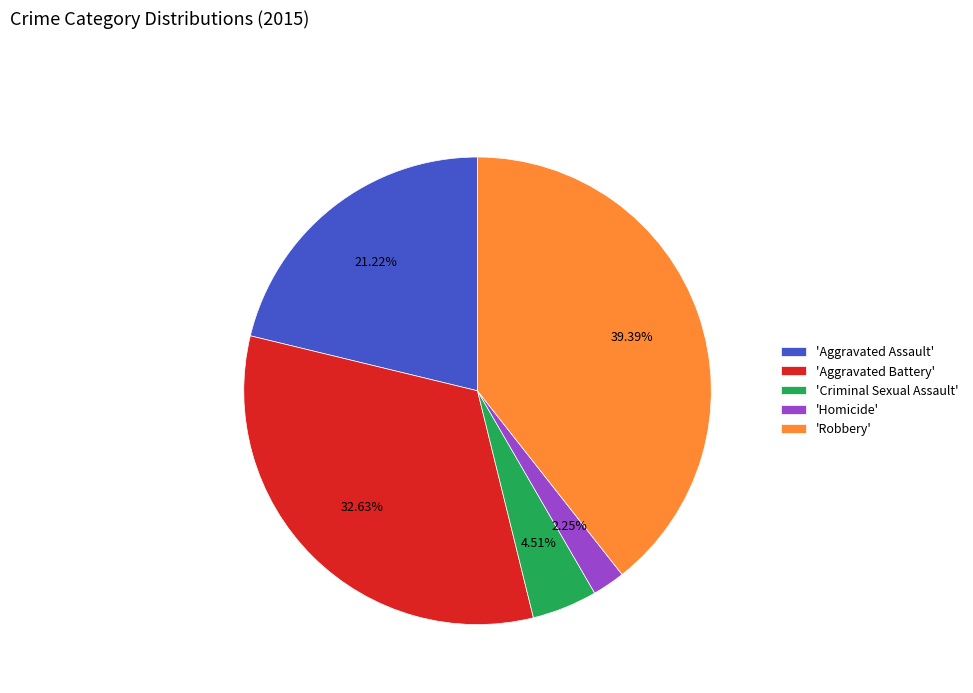

Between 'Aggravated Assault' and 'Homicide', which is larger?

'Aggravated Assault'